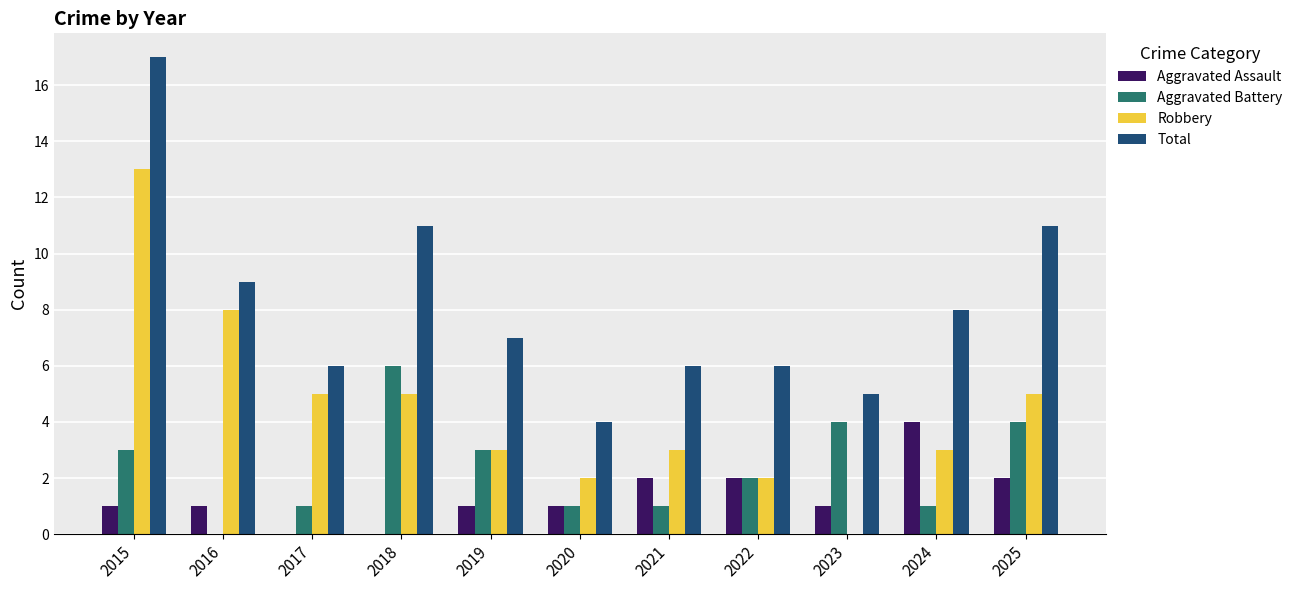

What is the sum of all Robbery values?

49